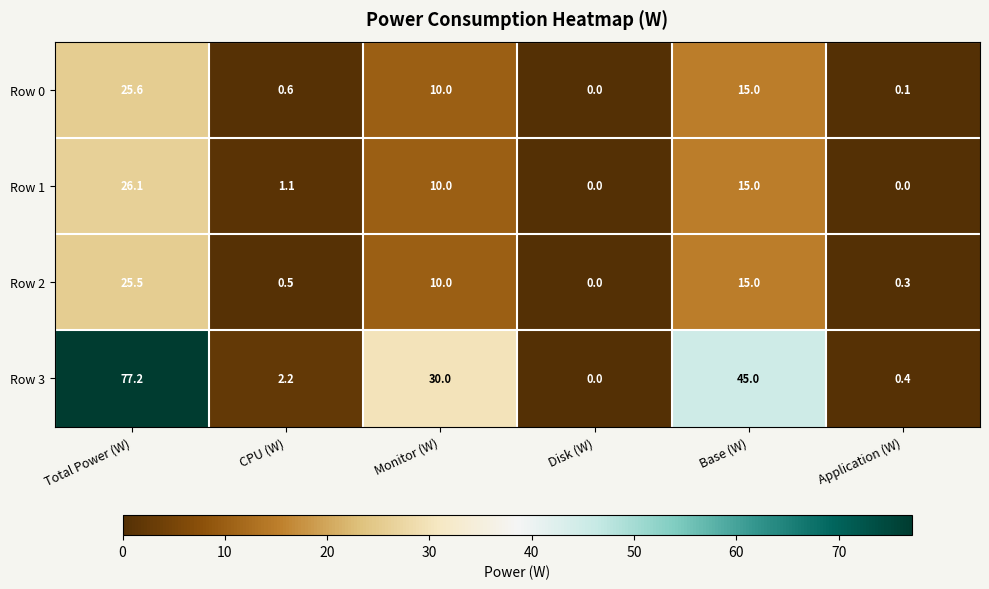

Which series has the largest range (max minus min)?

Row 3